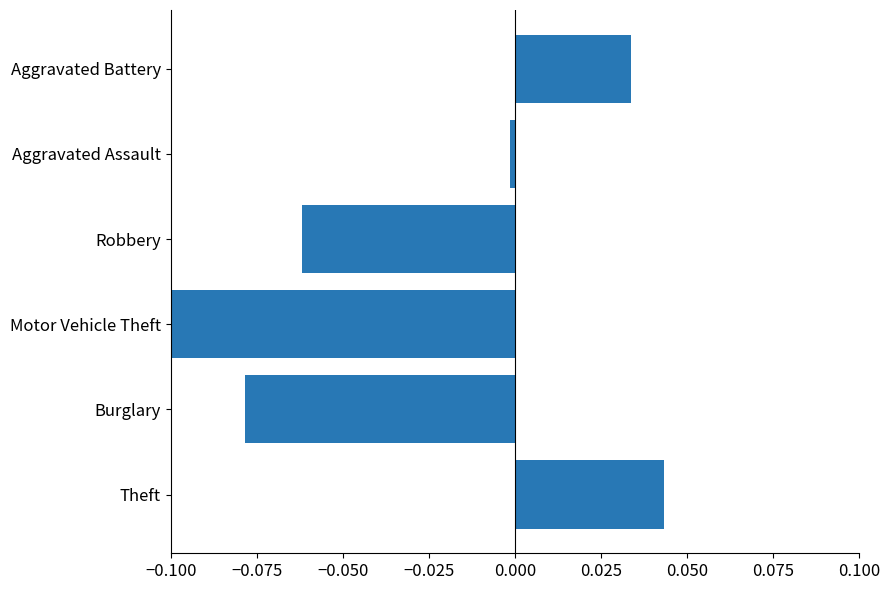

Which label corresponds to the smallest value in the chart?

Motor Vehicle Theft